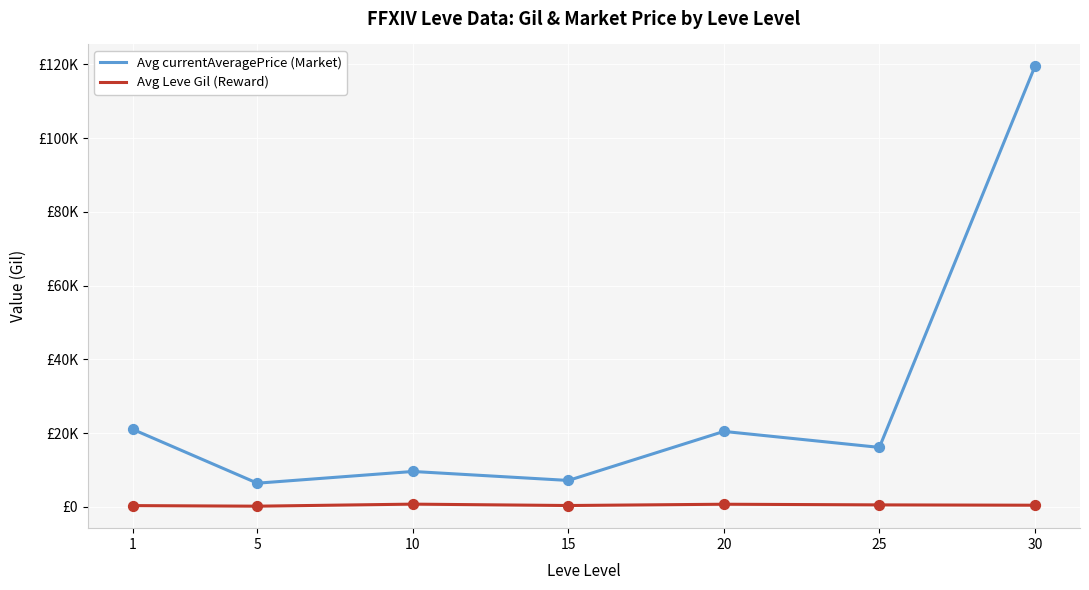

Is the value of Avg Leve Gil (Reward) at 25 greater than the value of Avg currentAveragePrice (Market) at 10?

No